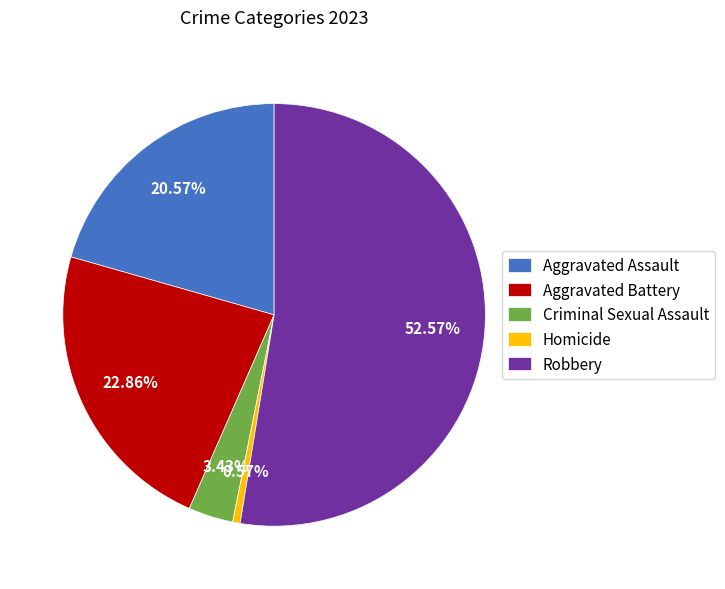

The Criminal Sexual Assault slice represents 15% of the pie. True or false?

False